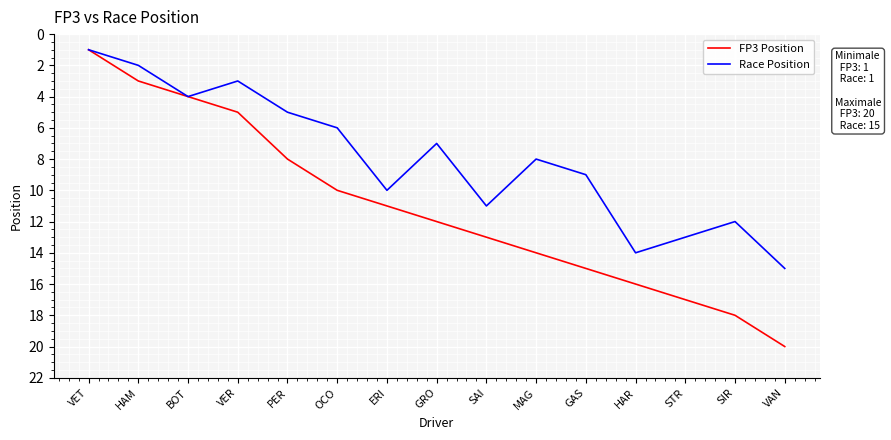

Is this an area chart (filled region under the line)?

No